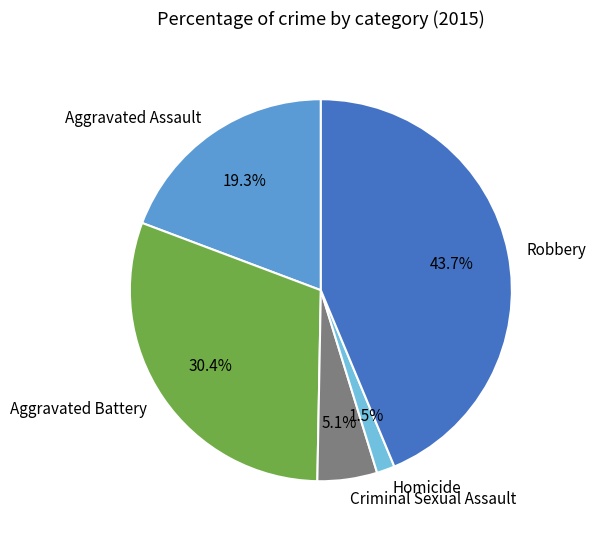

Is Criminal Sexual Assault the majority of the pie?

No